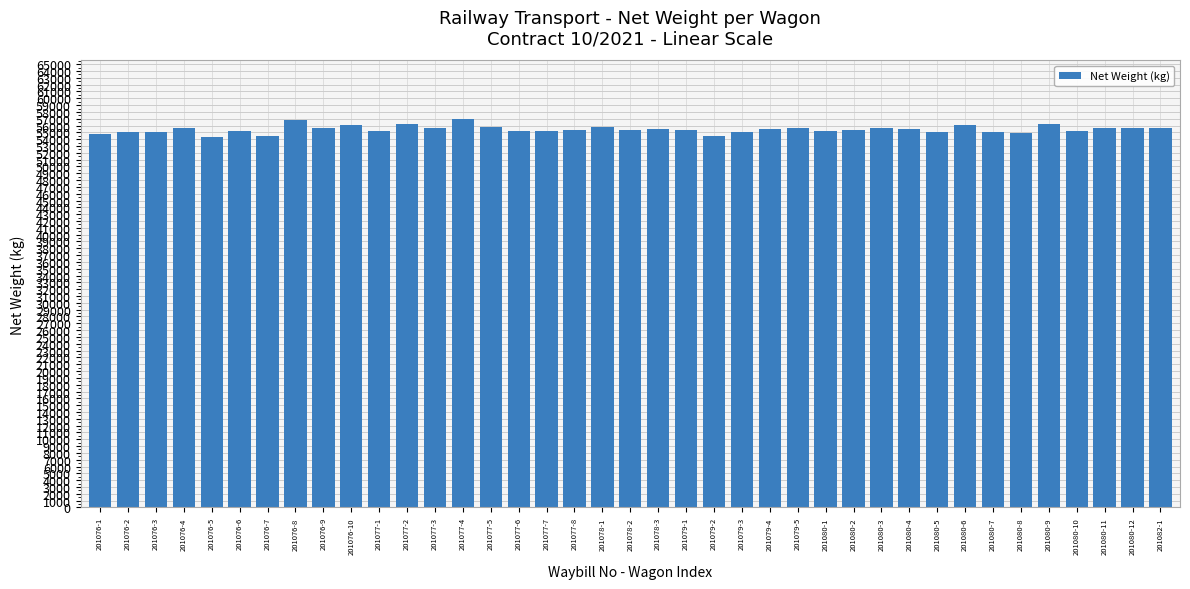

What is the label of the 39th bar from the right?

201076-1